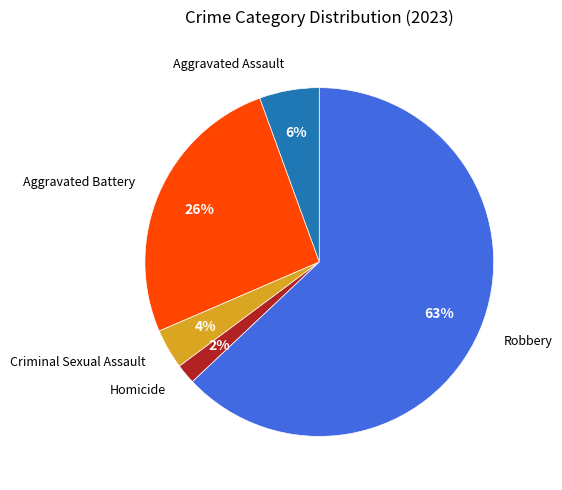

Does any single category account for the majority?

Yes